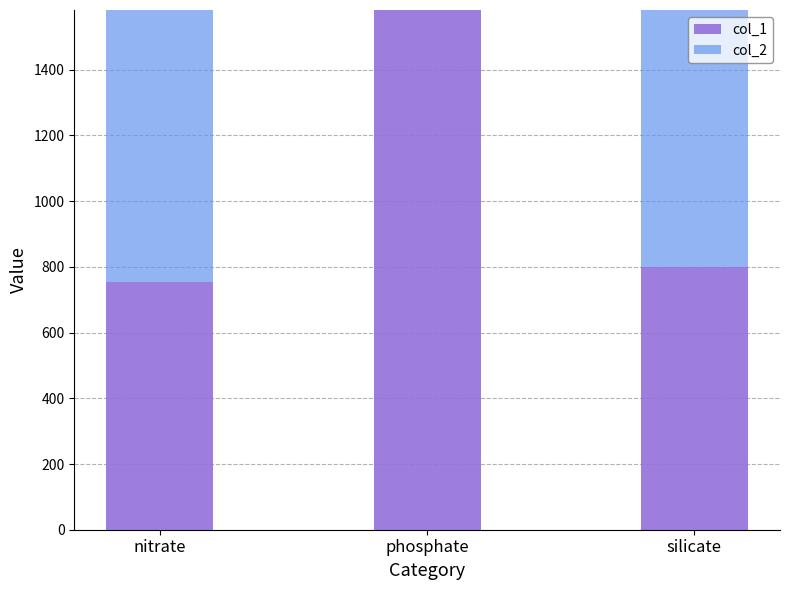

What is the total value across all series at phosphate?

1582